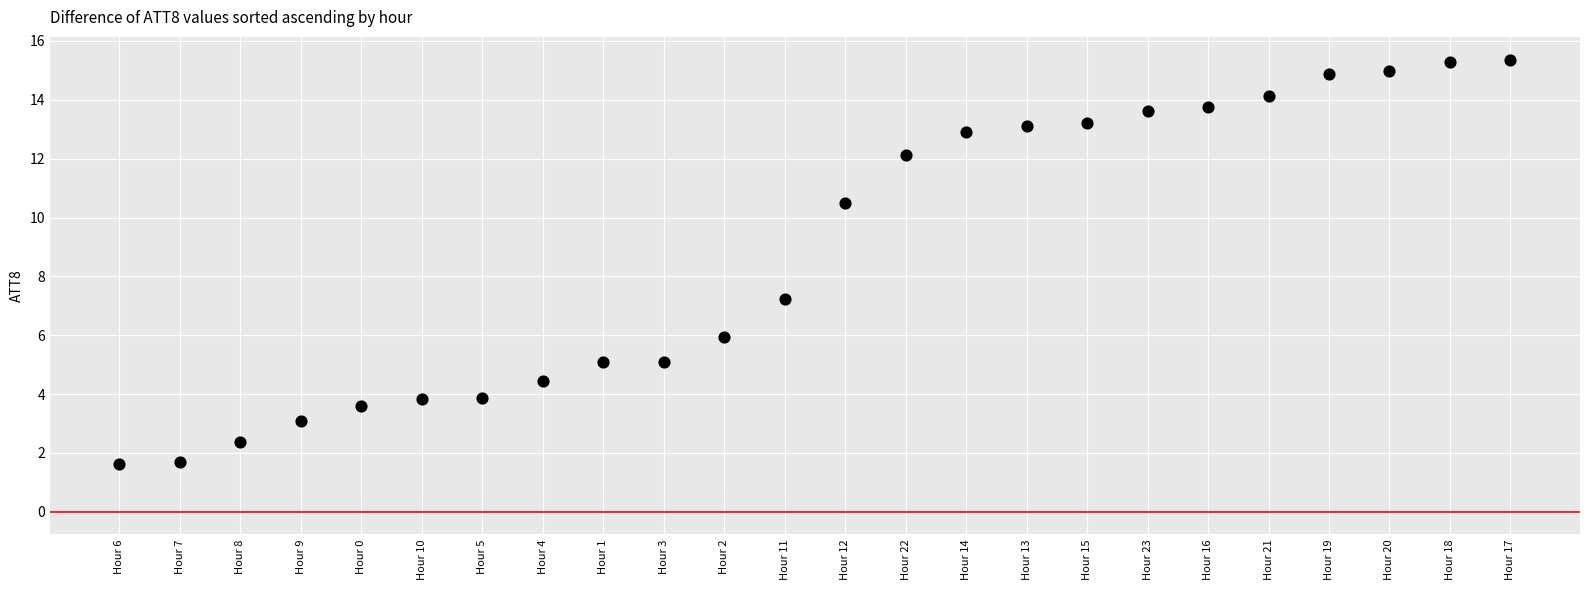

What is the range of Y values (max minus min)?

13.7